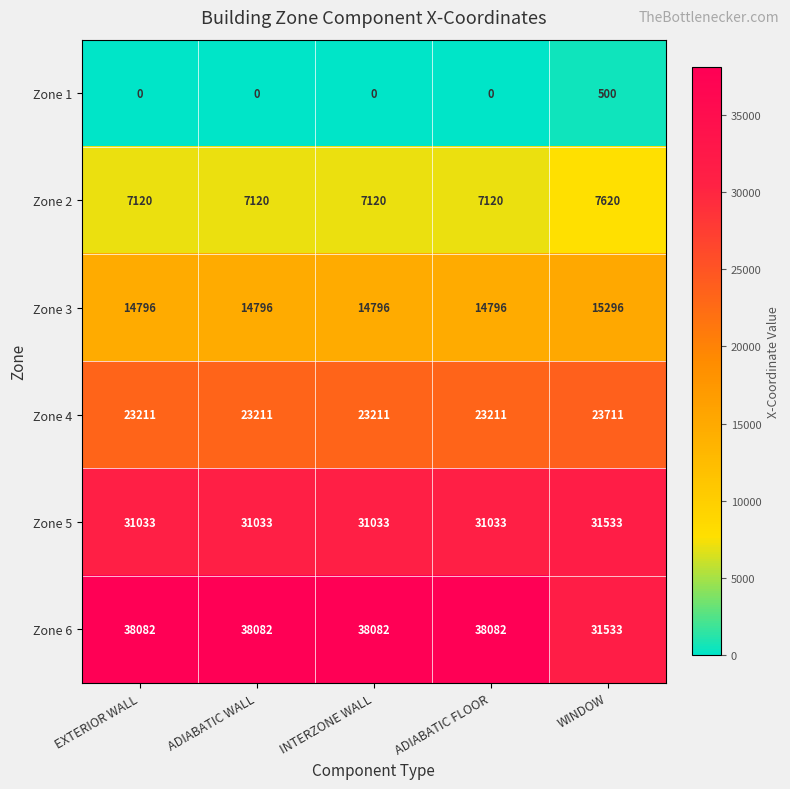

What is the difference between the Zone 6 values at WINDOW and ADIABATIC WALL?

6549